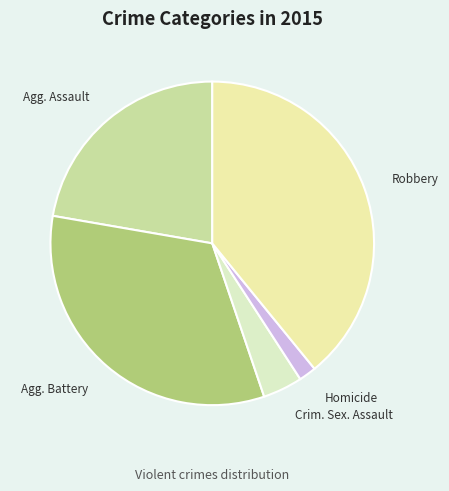

Is there any slice that represents more than half of the pie?

No